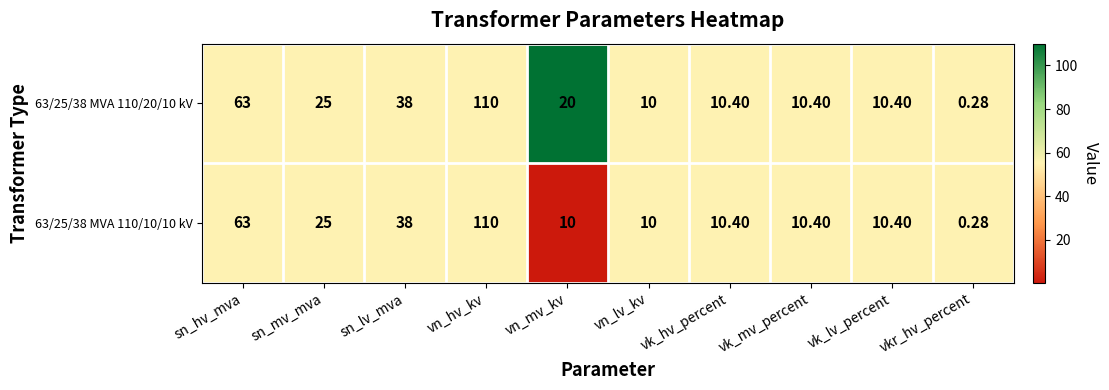

Where is 63/25/38 MVA 110/10/10 kV nearest to the value 55?

sn_hv_mva